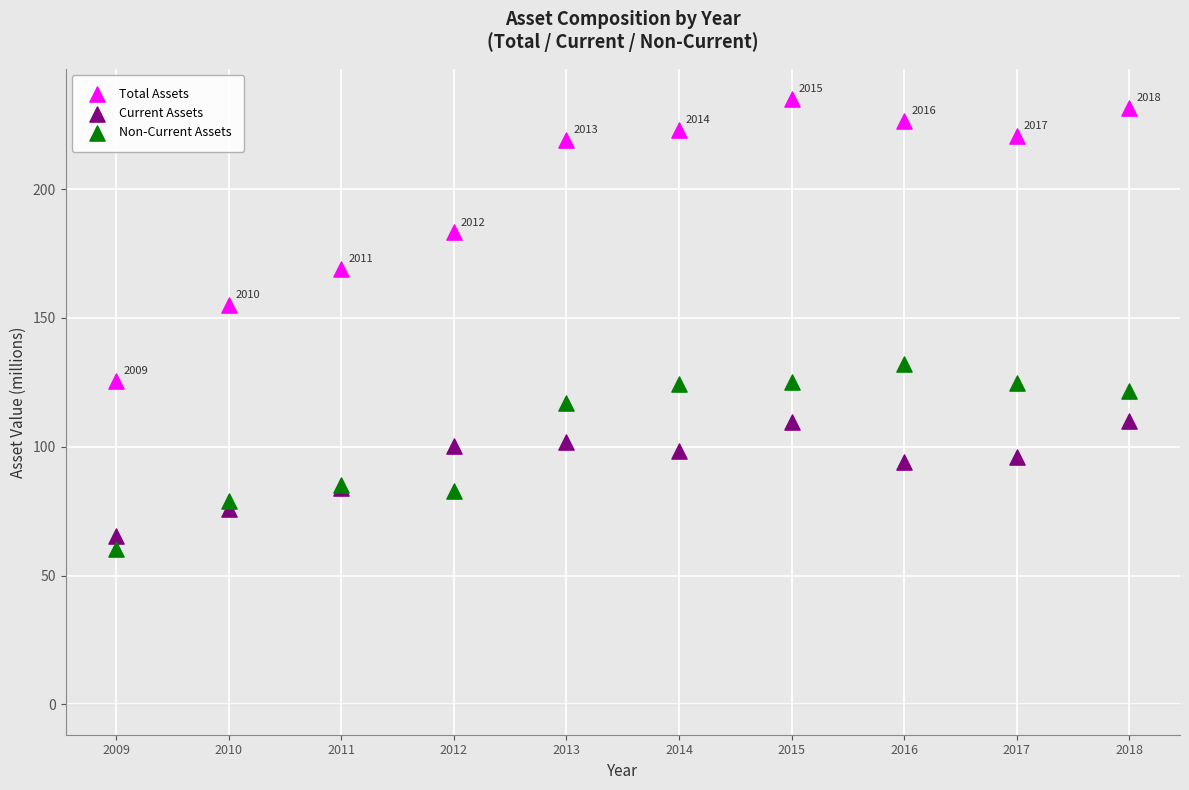

Across all series, what Y value is closest to 147?

154.9